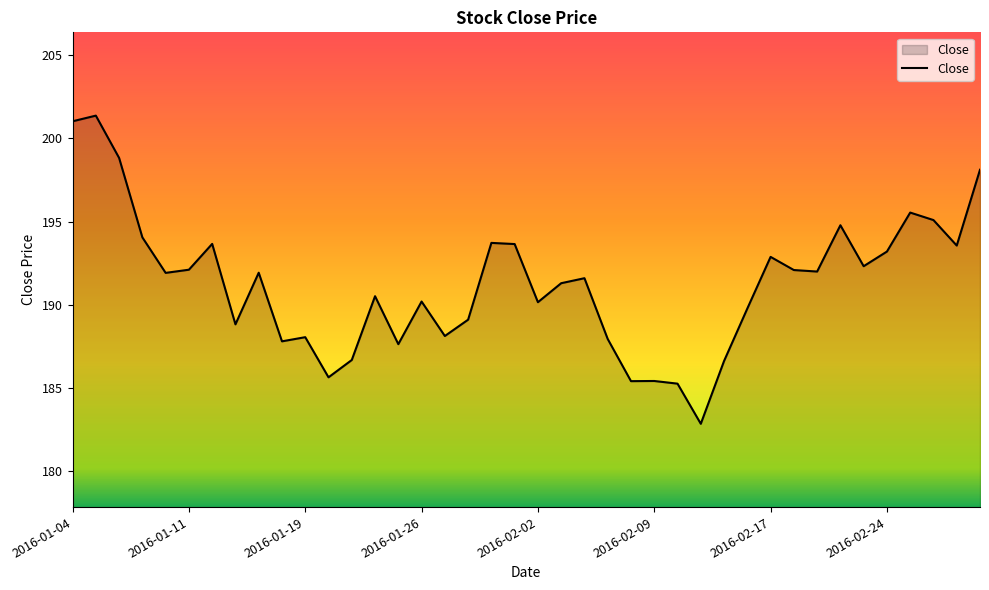

What is the difference between the maximum and minimum values?

18.5